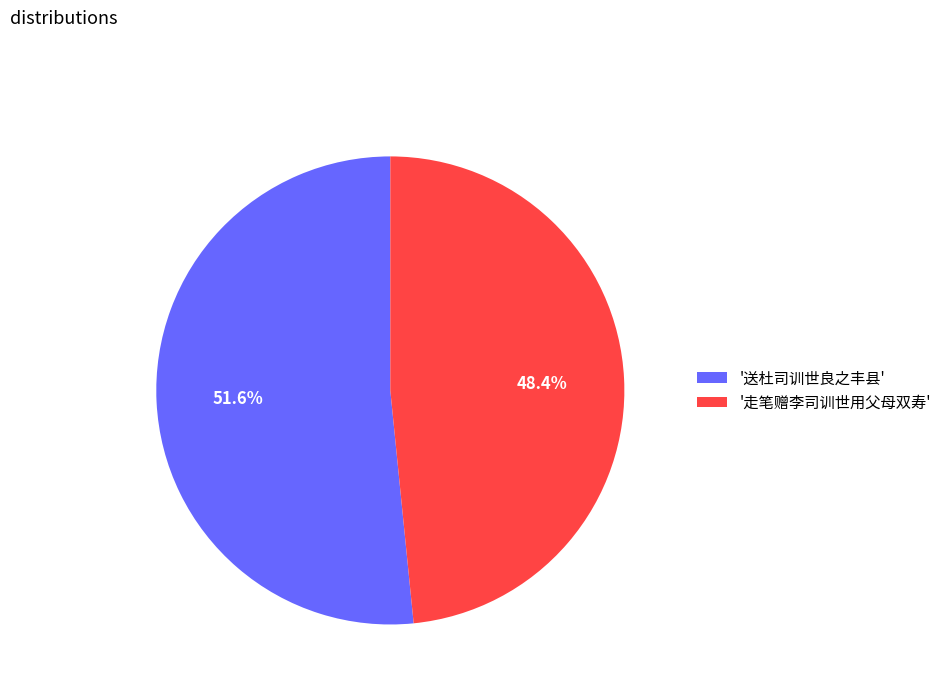

Rank the categories by value from lowest to highest.

'走笔赠李司训世用父母双寿', '送杜司训世良之丰县'